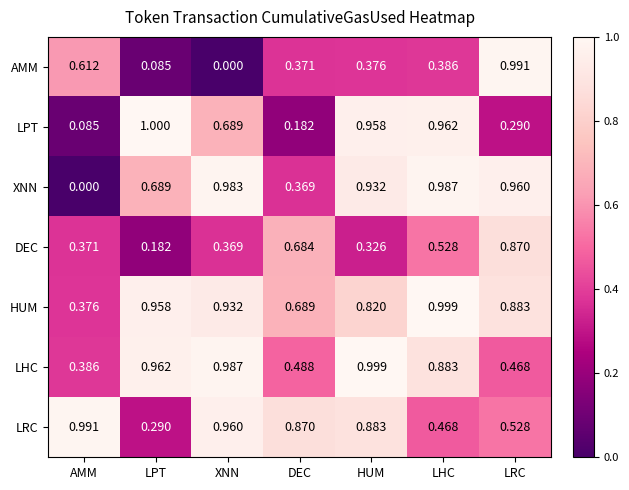

Rank the categories by LRC value from highest to lowest.

AMM, XNN, HUM, DEC, LRC, LHC, LPT